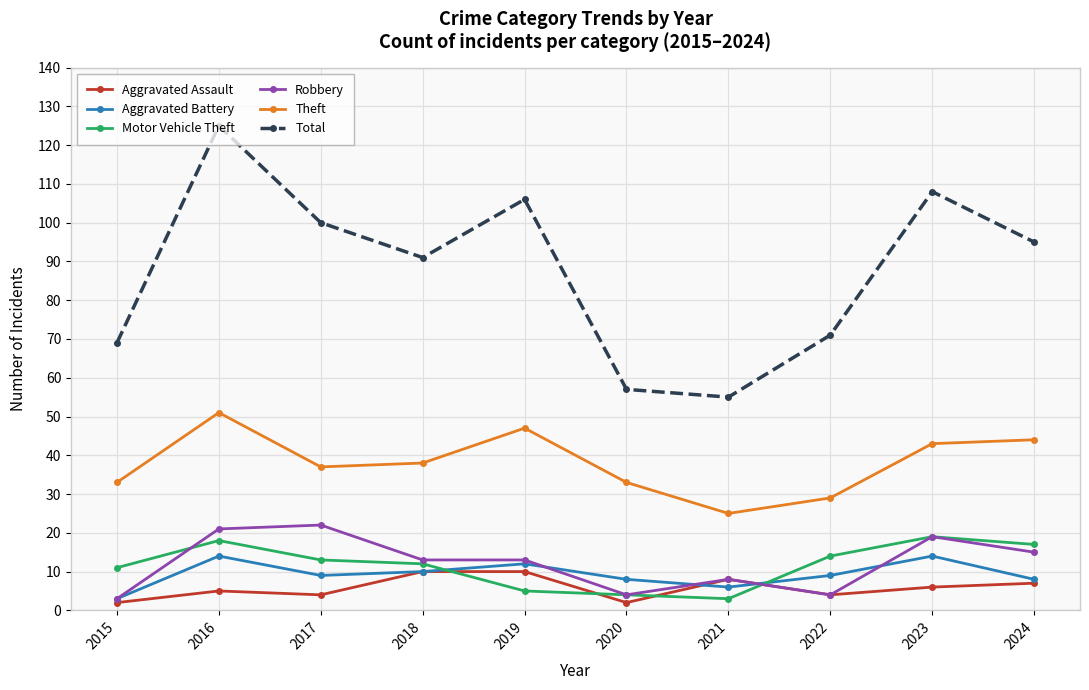

True or false: Theft and Aggravated Battery cross at least once.

False